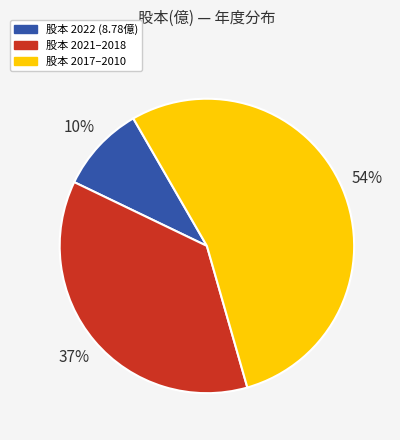

Is there a majority slice in this chart?

Yes